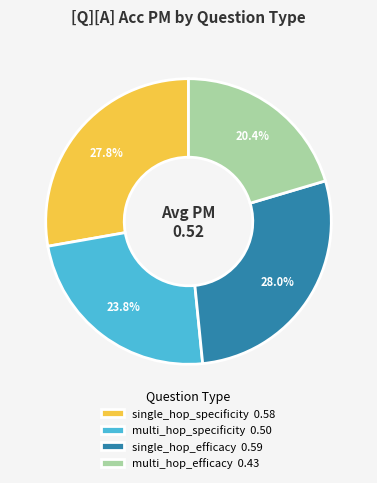

To the nearest percent, what is the difference between the largest and smallest slice percentages?

8%